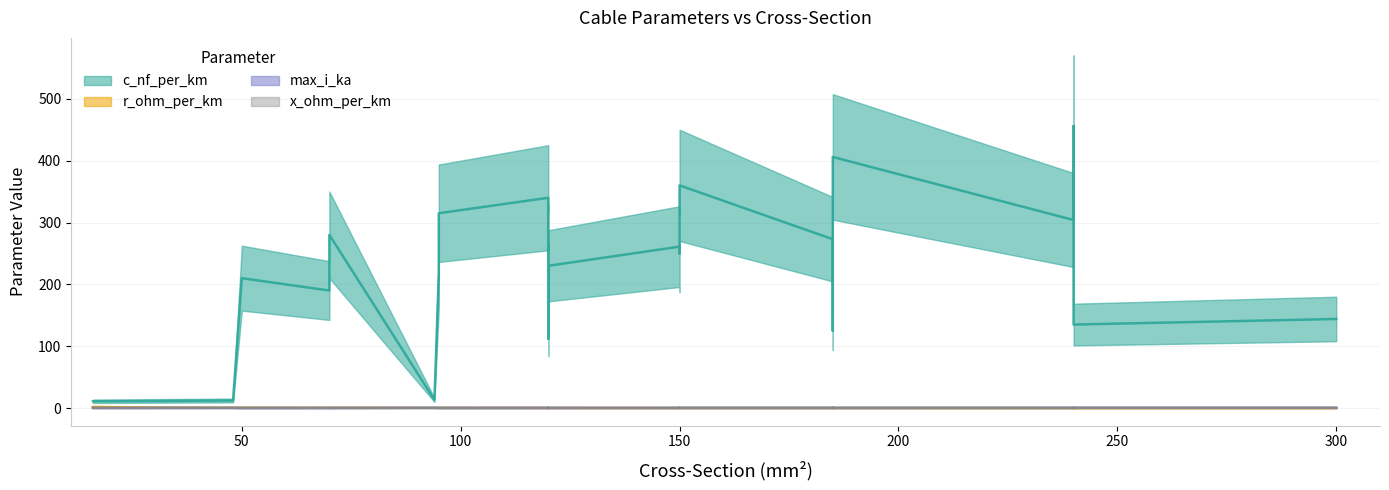

What is the average value of the max_i_ka series?

0.3